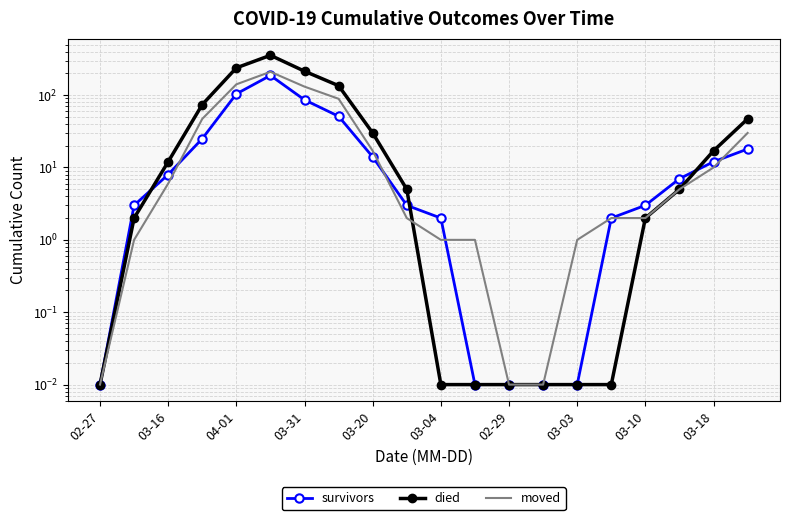

Which series changed the most between 03-31 and 03-10?

died